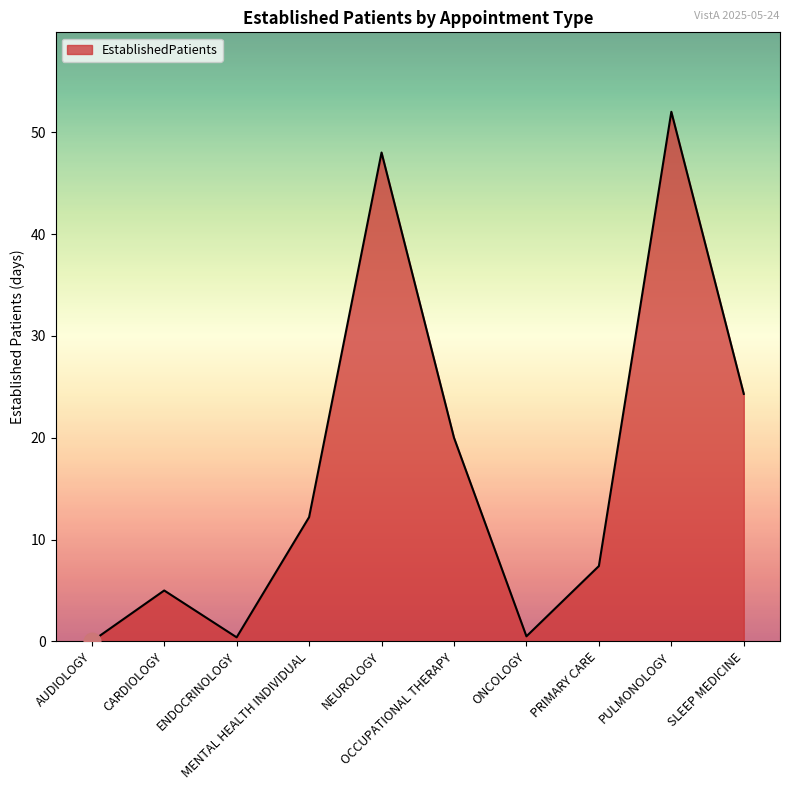

What is the greatest value displayed?

52.0